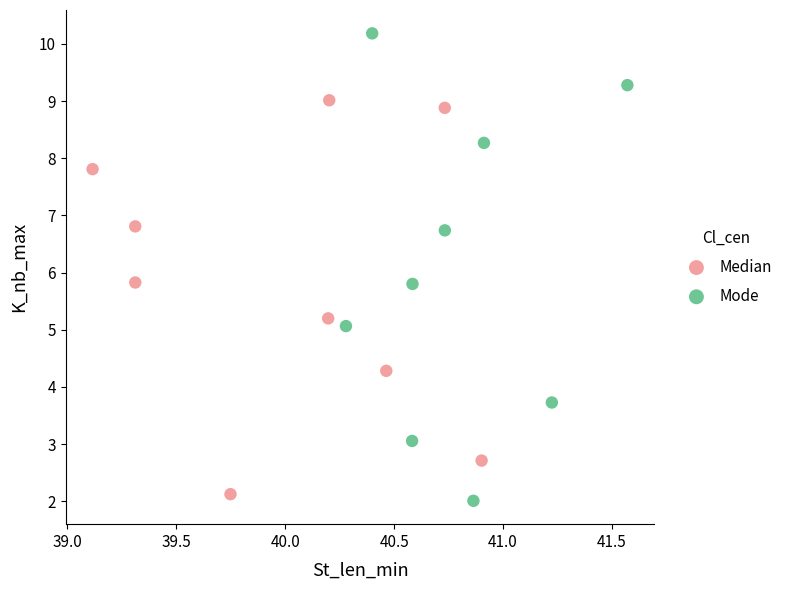

Which series has the largest Y range (max minus min)?

Mode